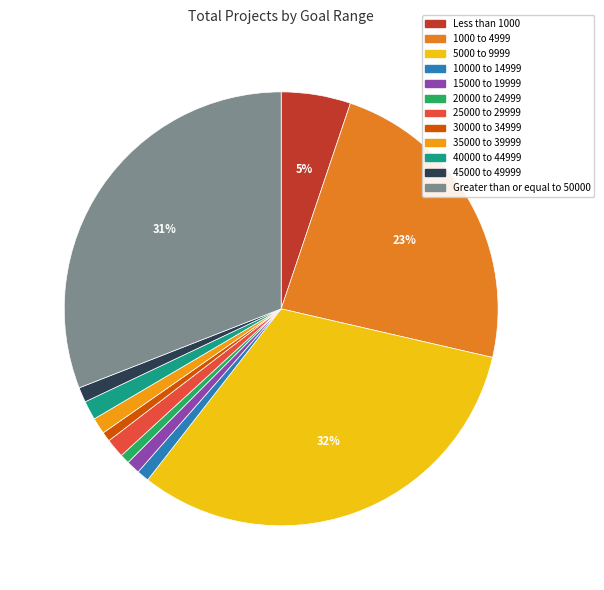

The 15000 to 19999 slice represents 9% of the pie. True or false?

False